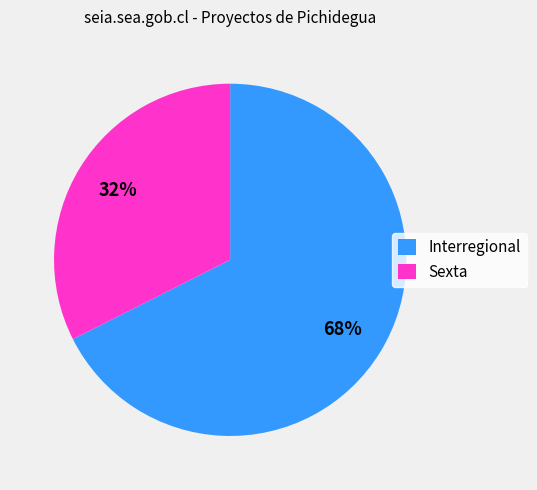

What is the majority slice?

Interregional